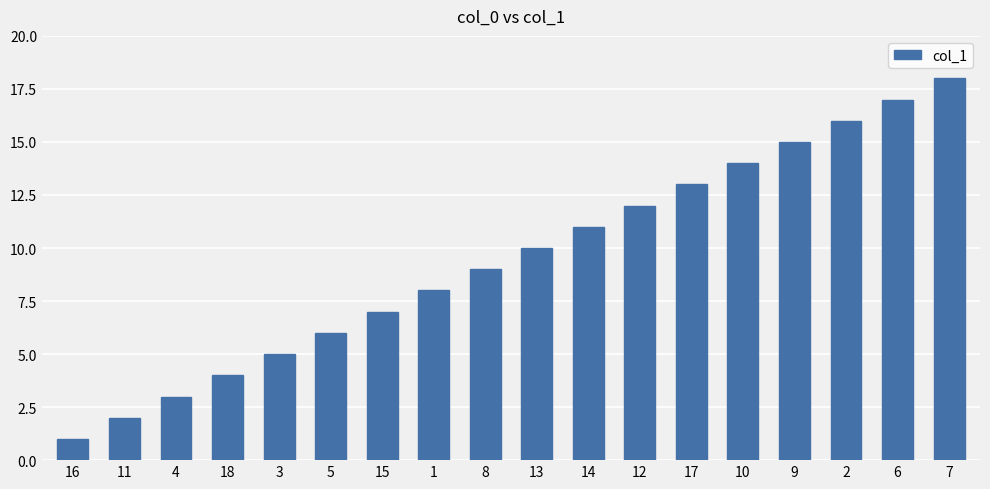

How many bars are there in total?

18